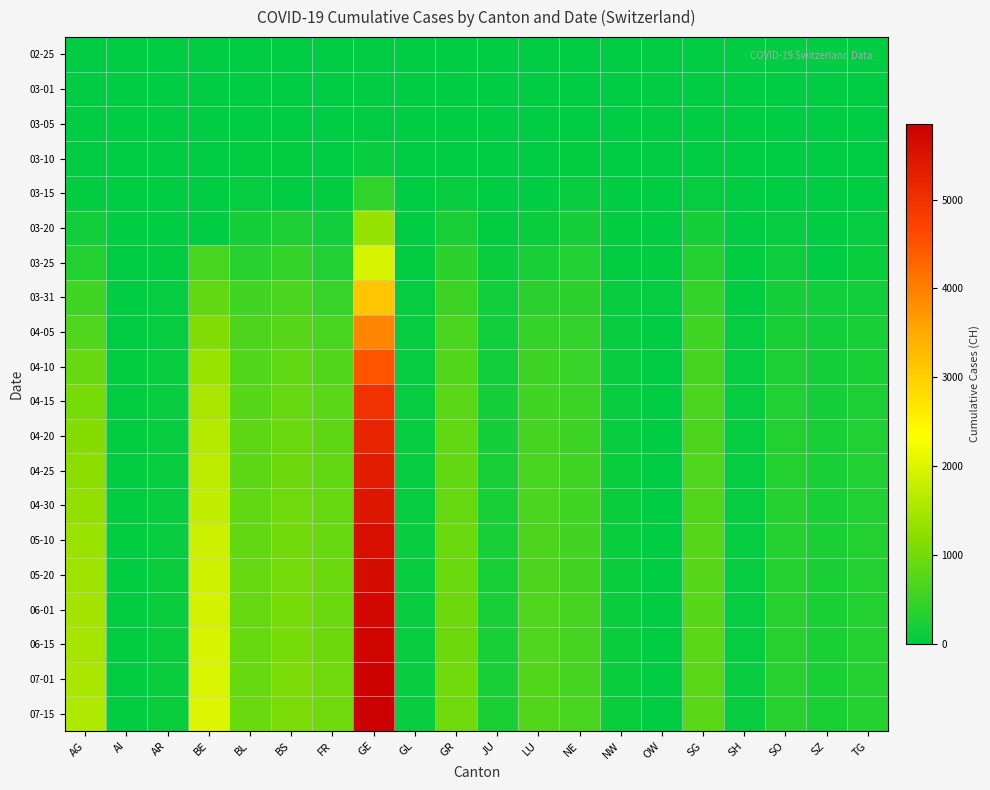

Which series changed the most between AR and BE?

07-15